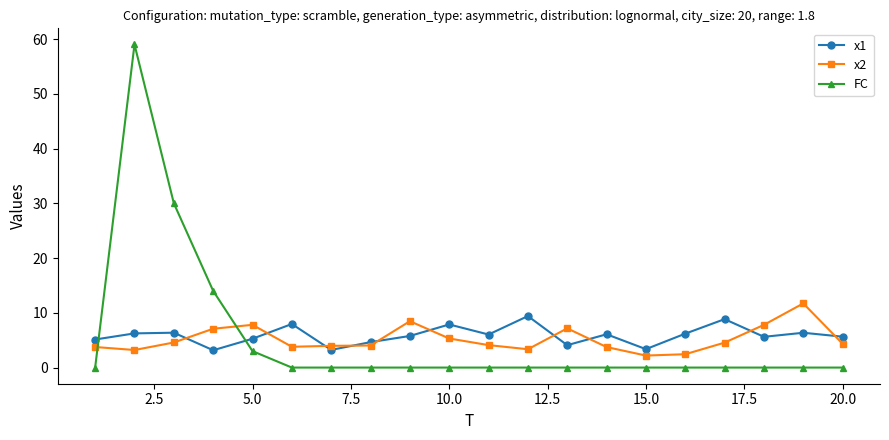

True or false: x2 and FC intersect in this chart.

True